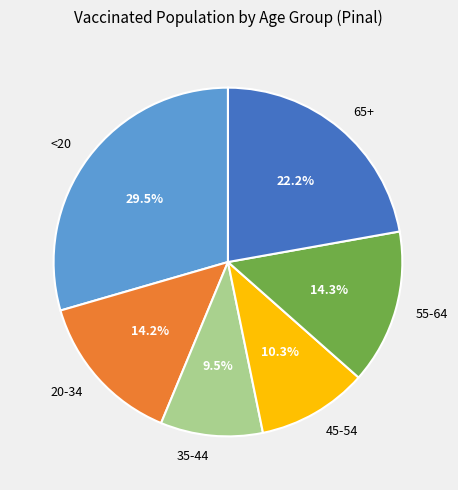

Do 20-34 and 55-64 together represent more than half of the pie?

No